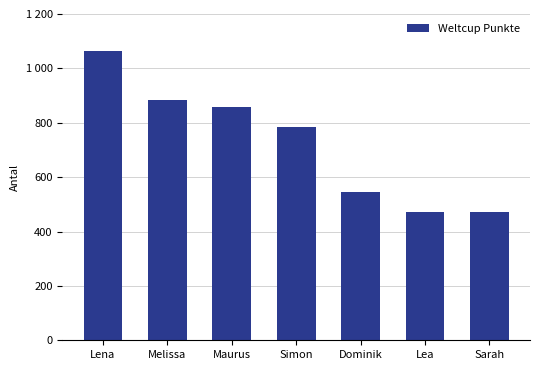

What is the label of the 3rd bar from the right?

Dominik